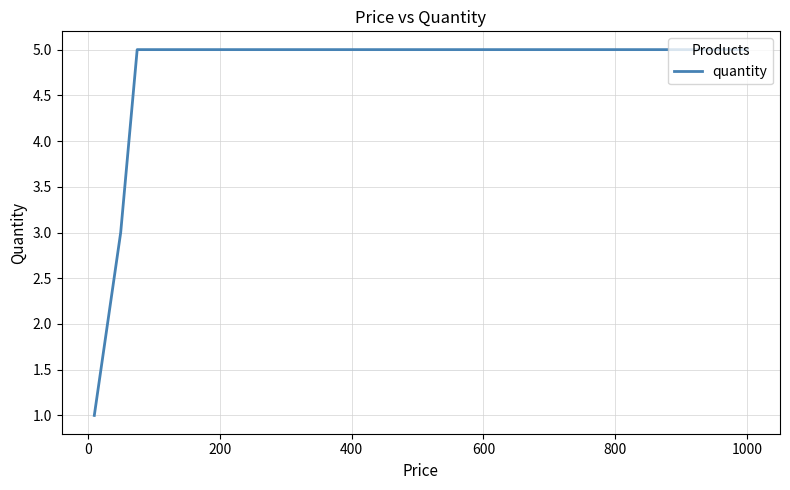

True or false: the data has more than 1 interior local peaks.

False